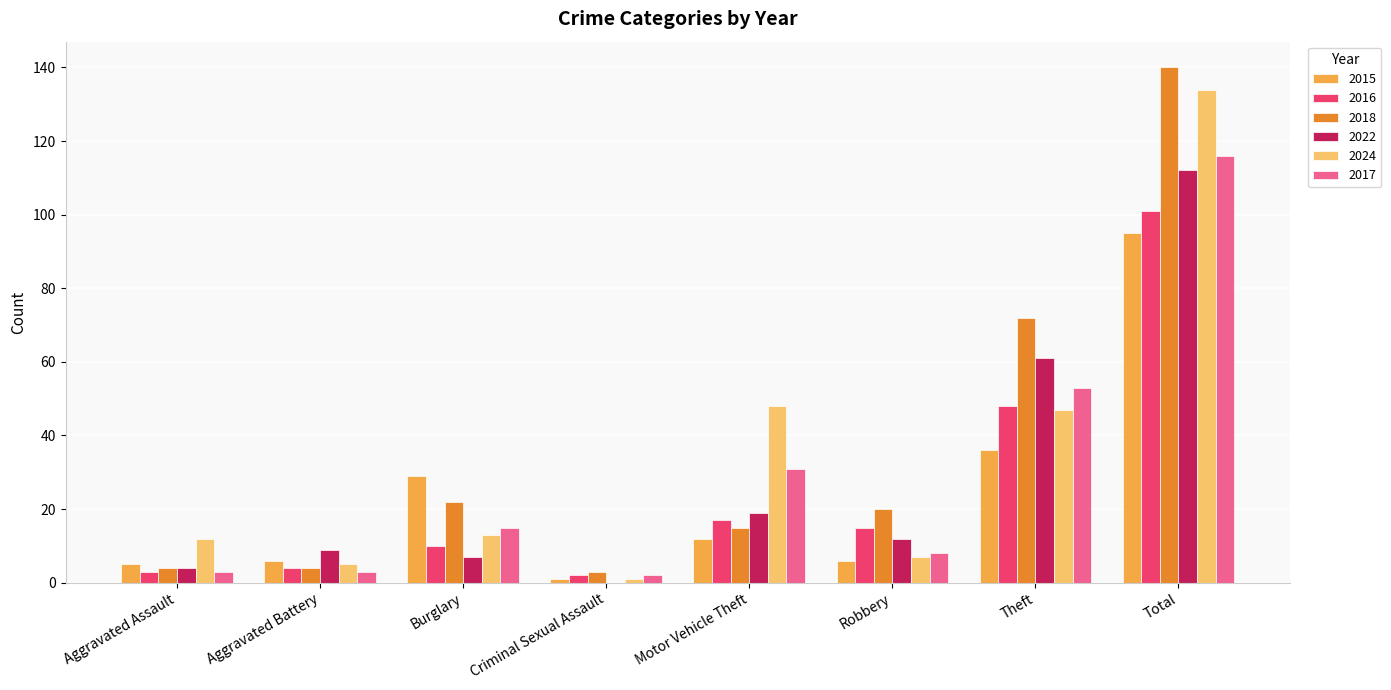

Where is 2016 nearest to the value 51?

Theft